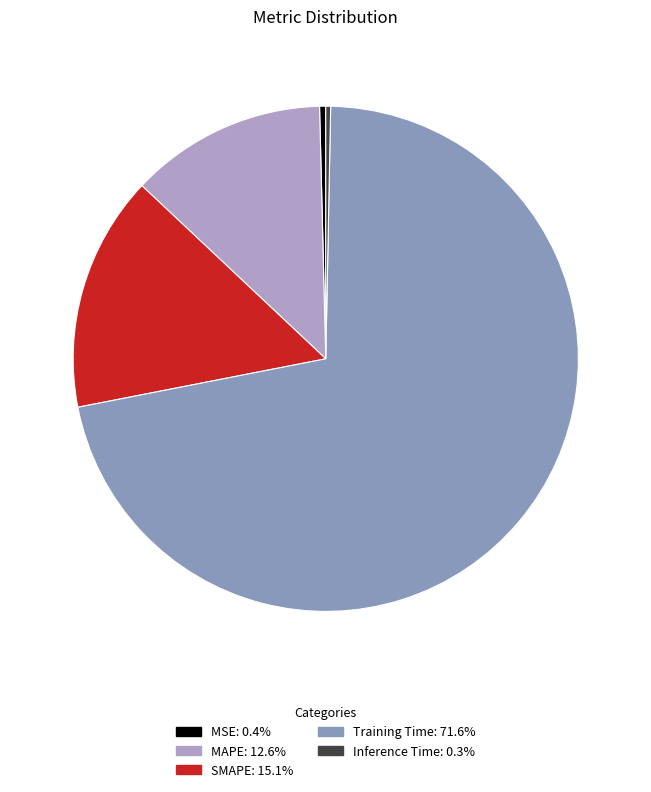

Count the number of slices in the pie.

5